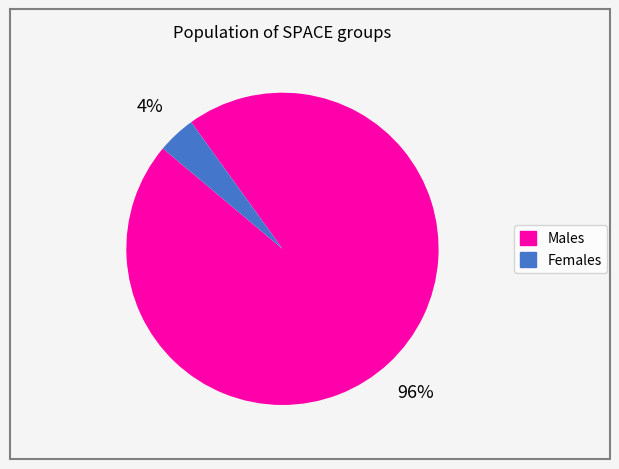

To the nearest percent, what is the combined percentage of Females and Males?

100%